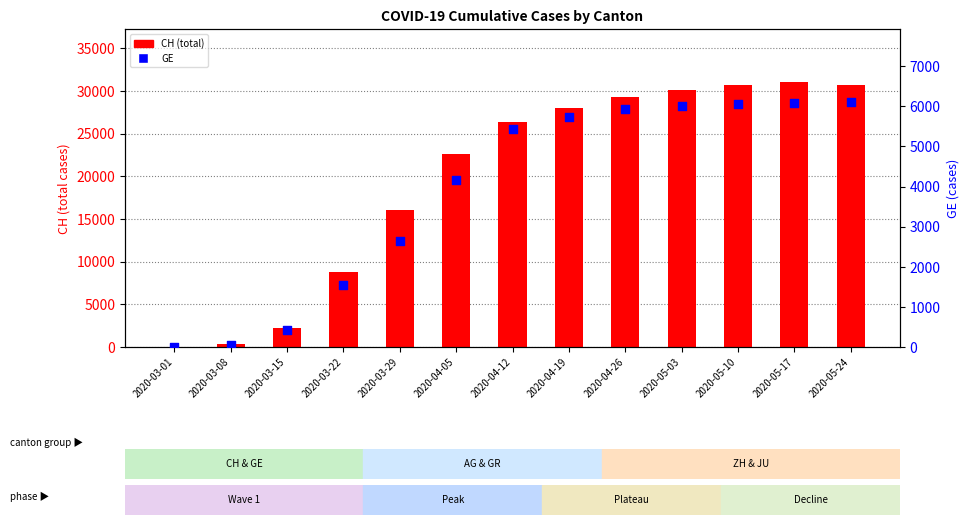

What is the total value across all series at 2020-03-08?

375